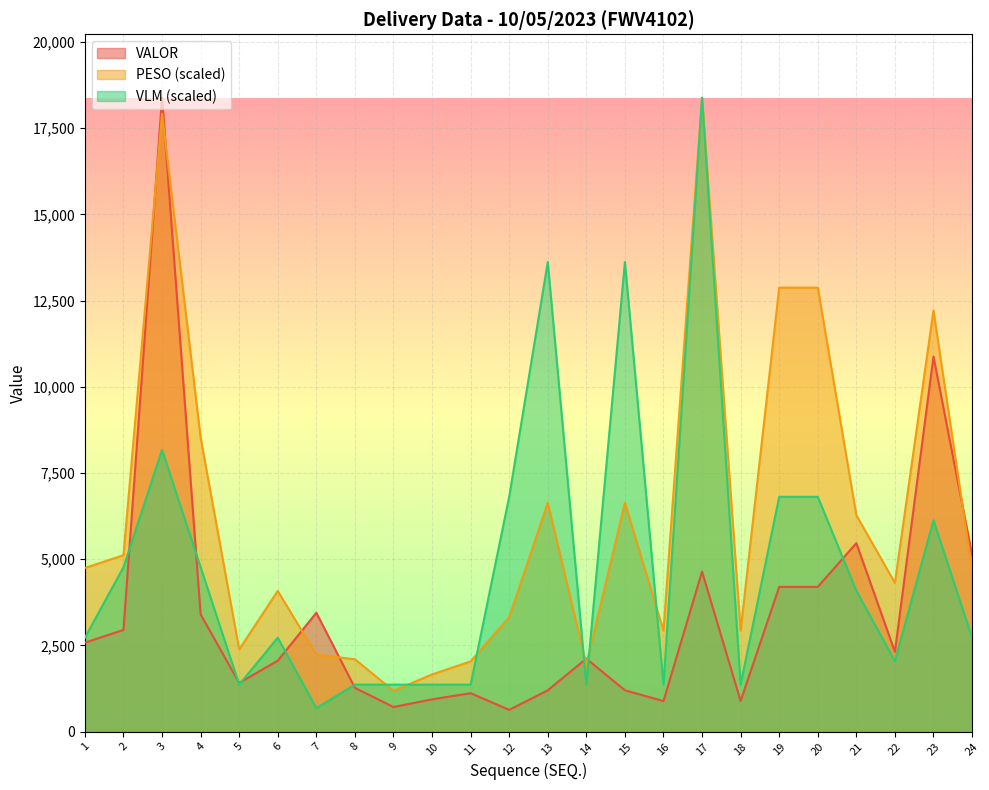

What is the smallest value displayed?

630.0